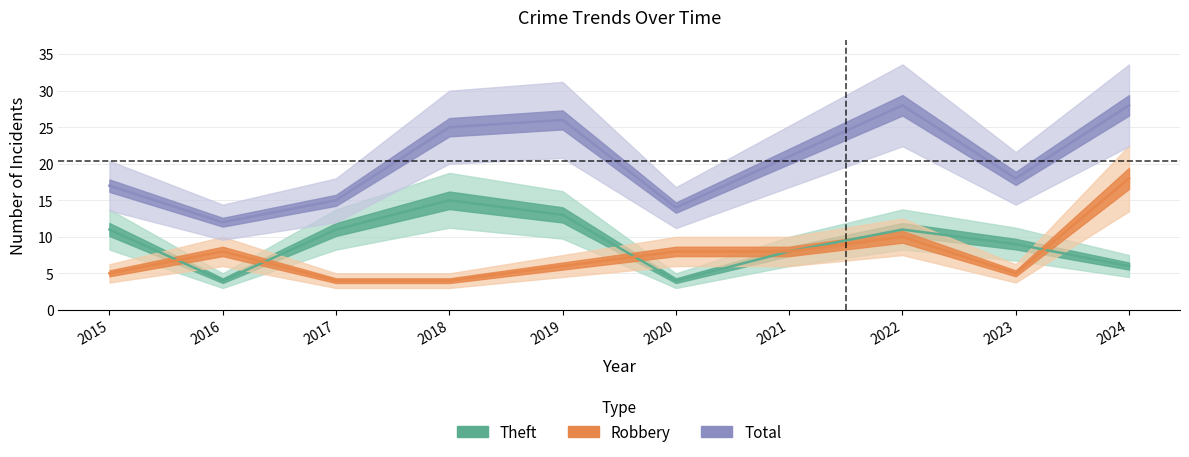

Rank the series by their maximum value, from lowest to highest.

Theft, Robbery, Total